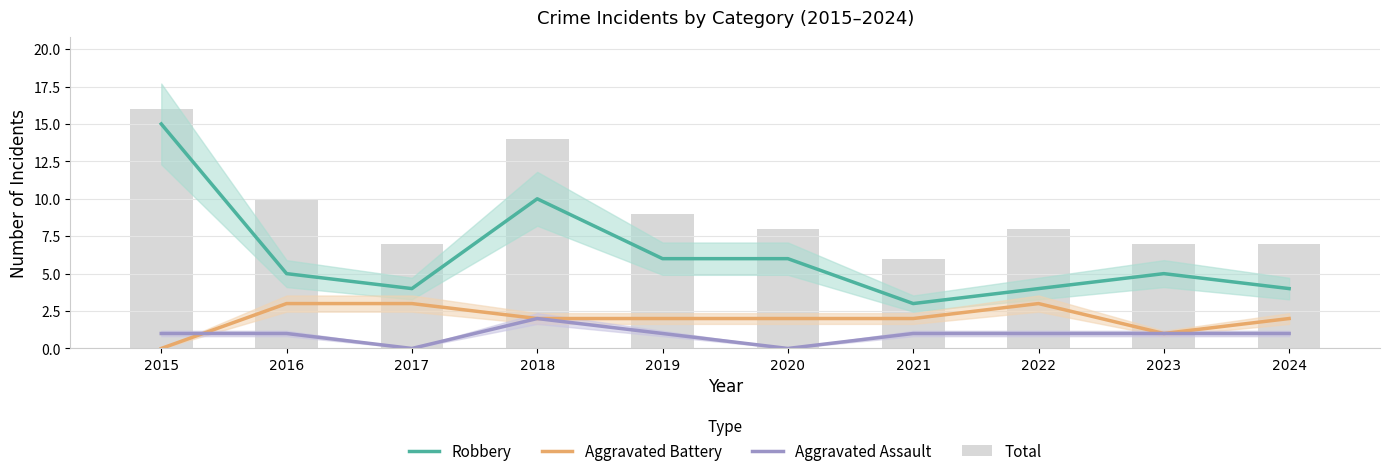

Is the value of Total at 2018 greater than the value of Aggravated Assault at 2016?

Yes